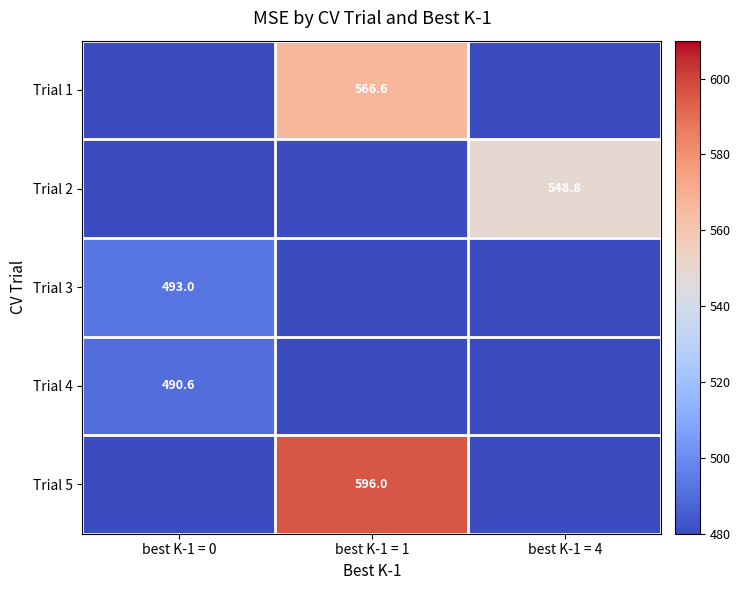

What is the total value across all series at best K-1 = 0?

983.6